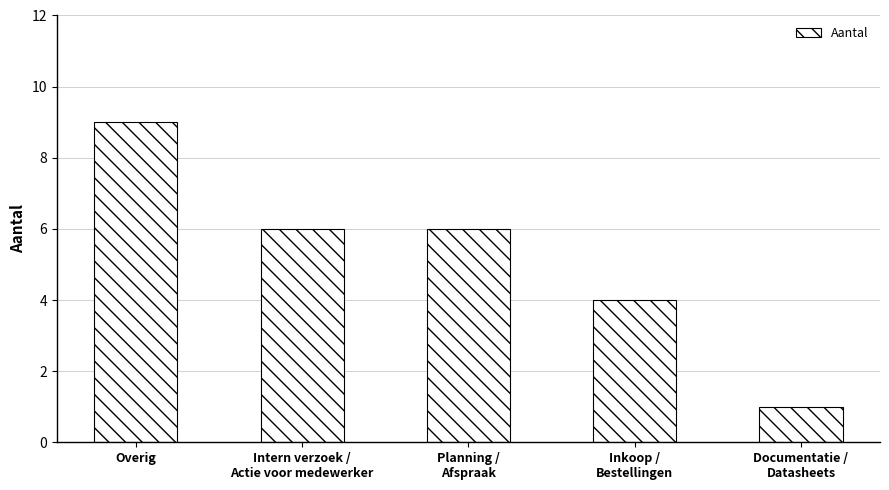

What position from the left is Intern verzoek /
Actie voor medewerker?

2